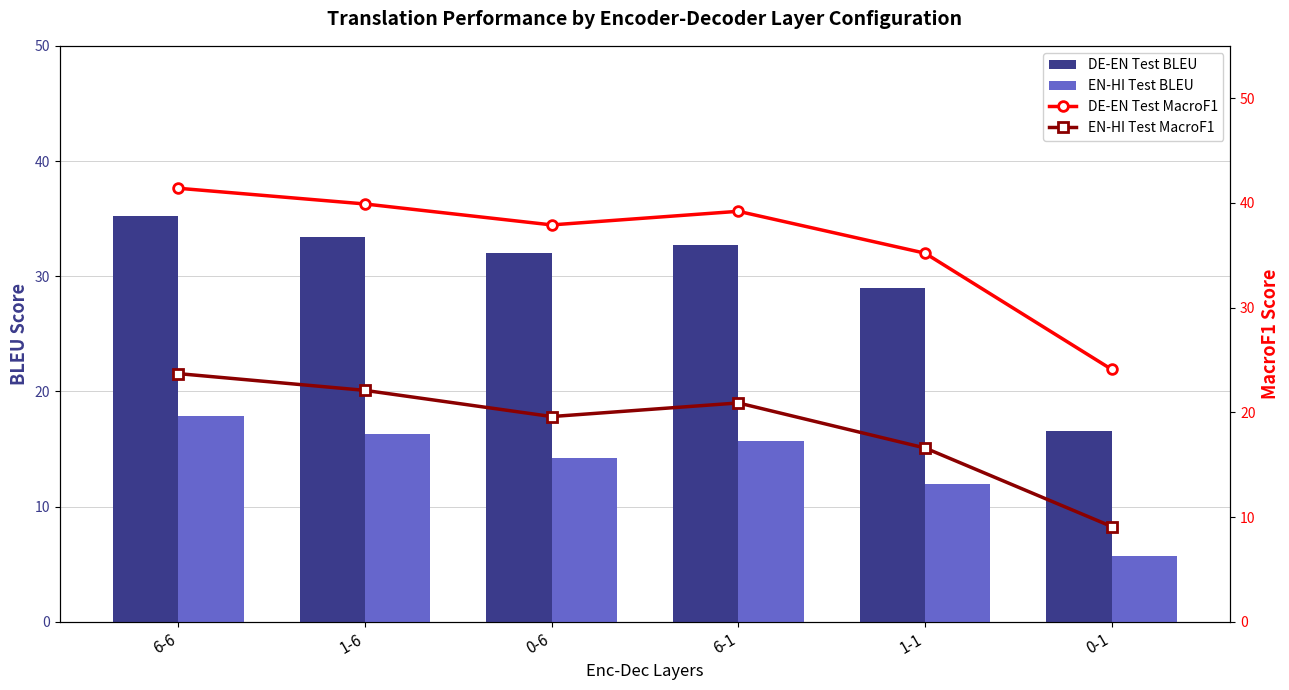

Which category has the lowest value in the EN-HI Test BLEU series?

0-1